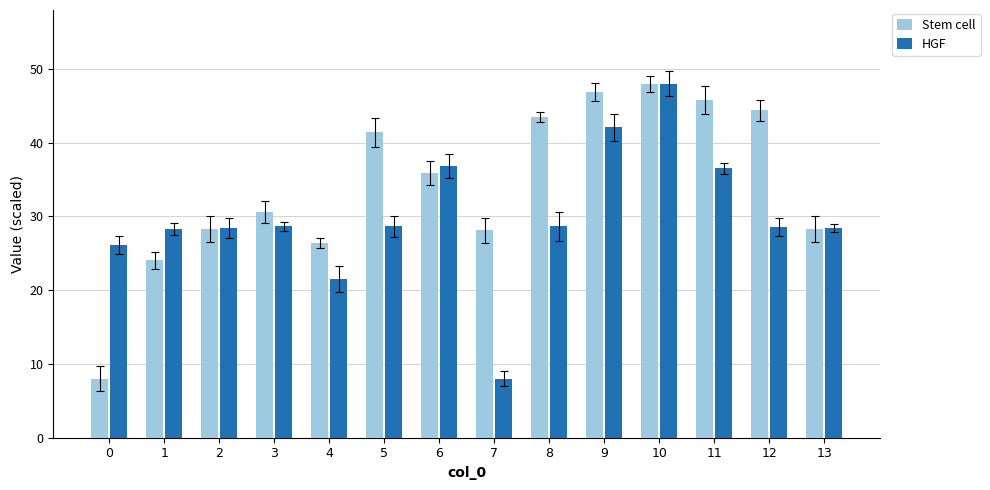

True or false: Stem cell has a value of 15.1 at 7.

False